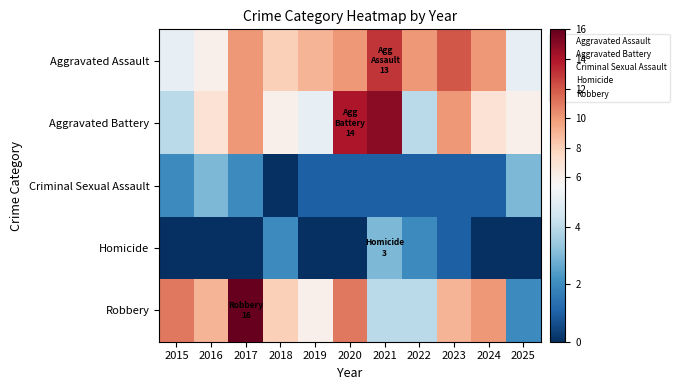

At how many categories does at least one series exceed 12?

3